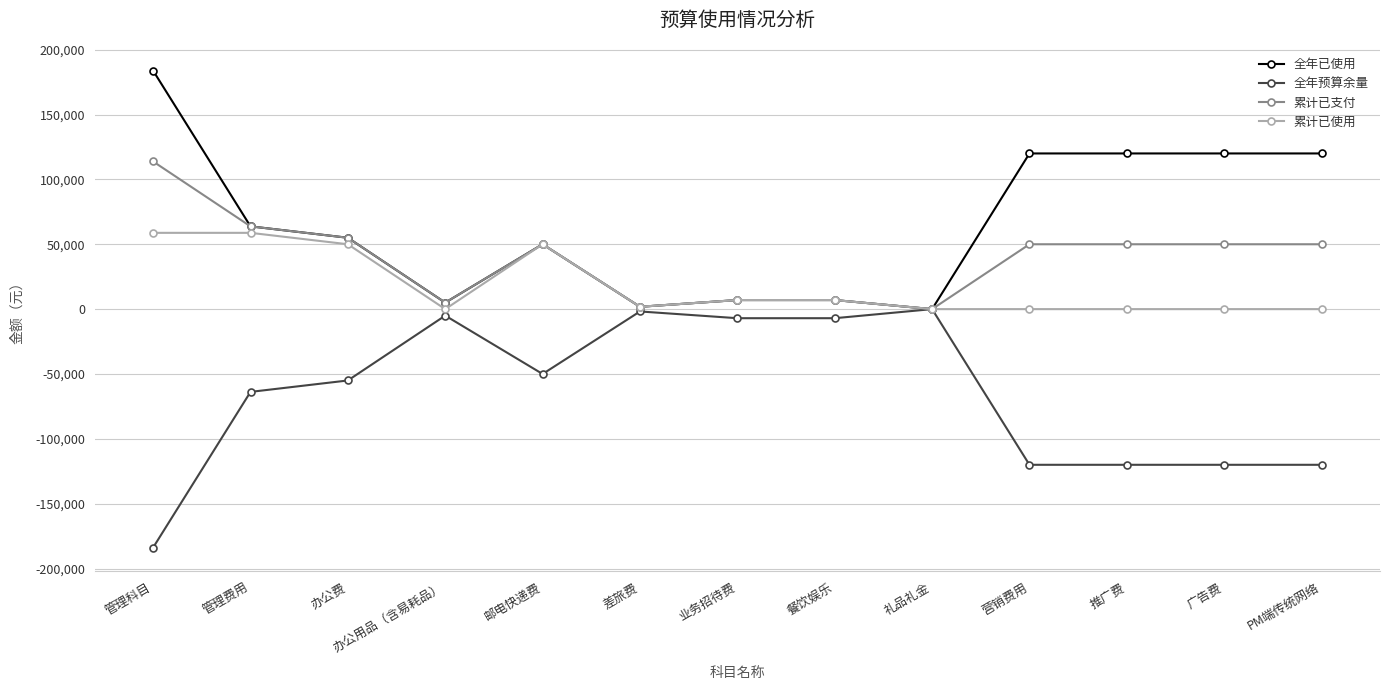

At 营销费用, list the series in order from largest to smallest.

全年已使用, 累计已支付, 累计已使用, 全年预算余量